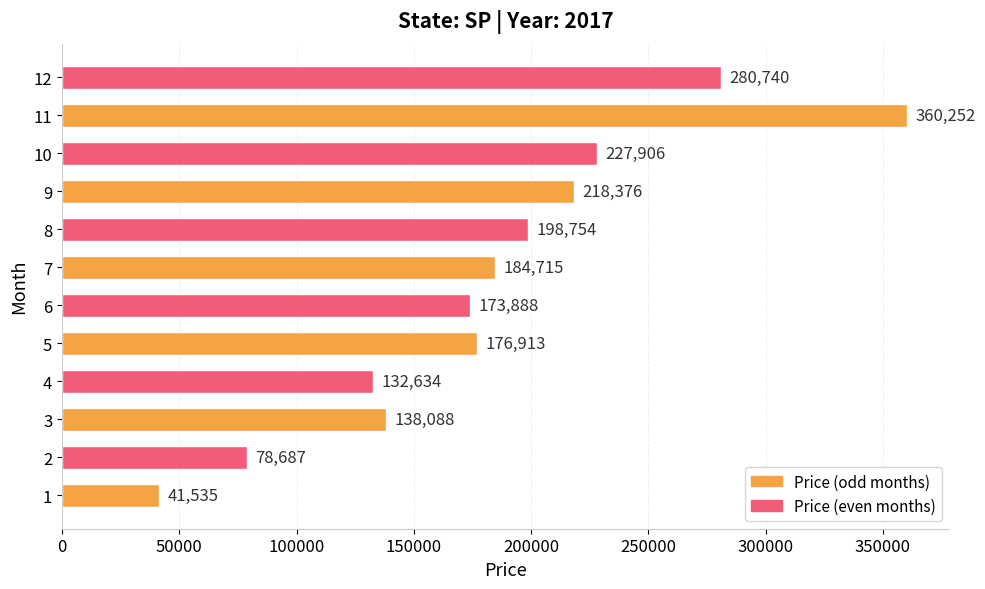

What is the ratio of the value at 7 to the value at 6?

1.1